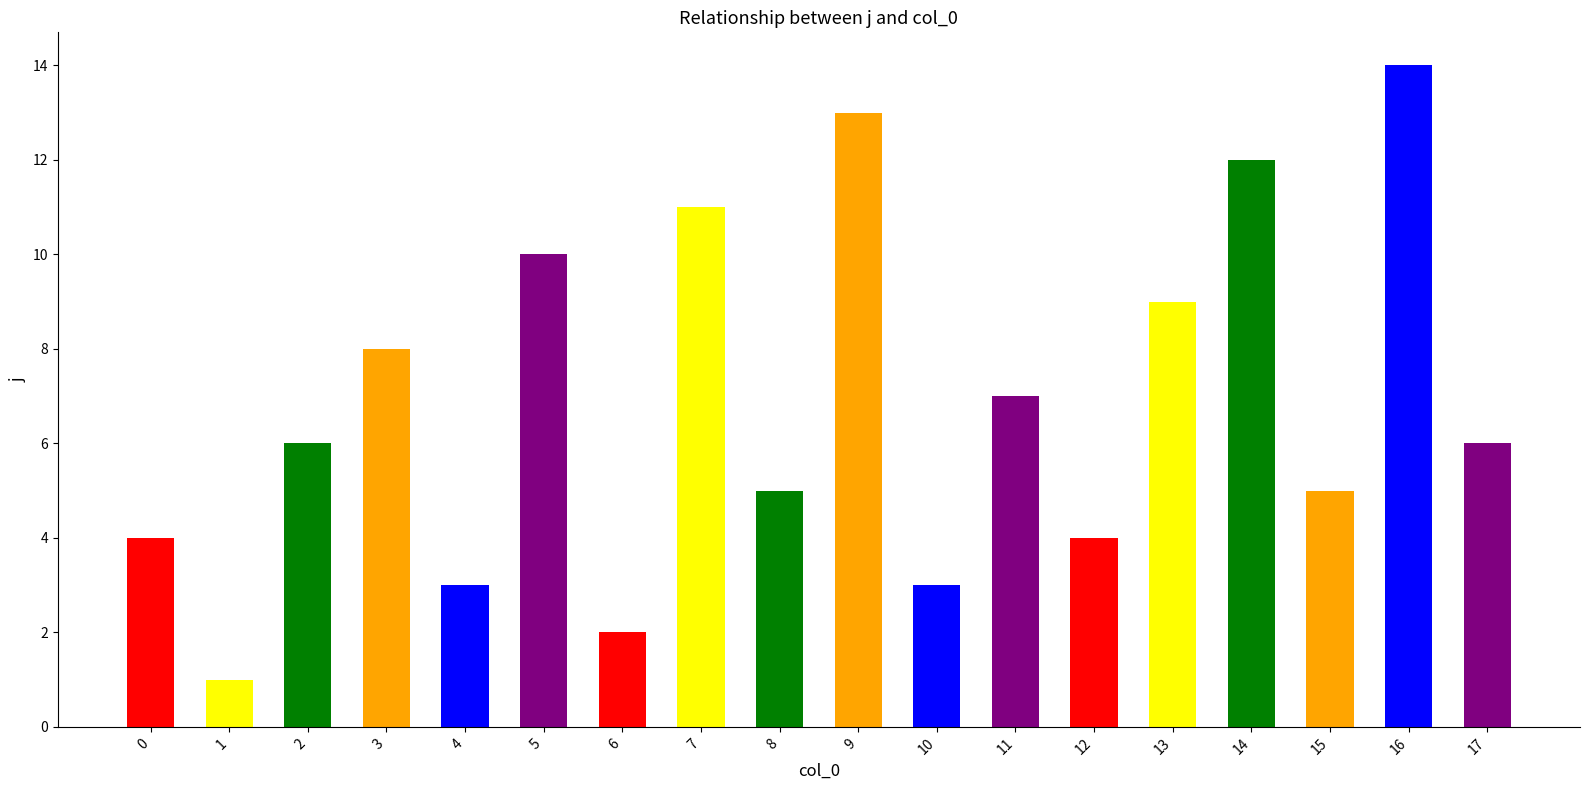

Which label corresponds to the largest value in the chart?

16